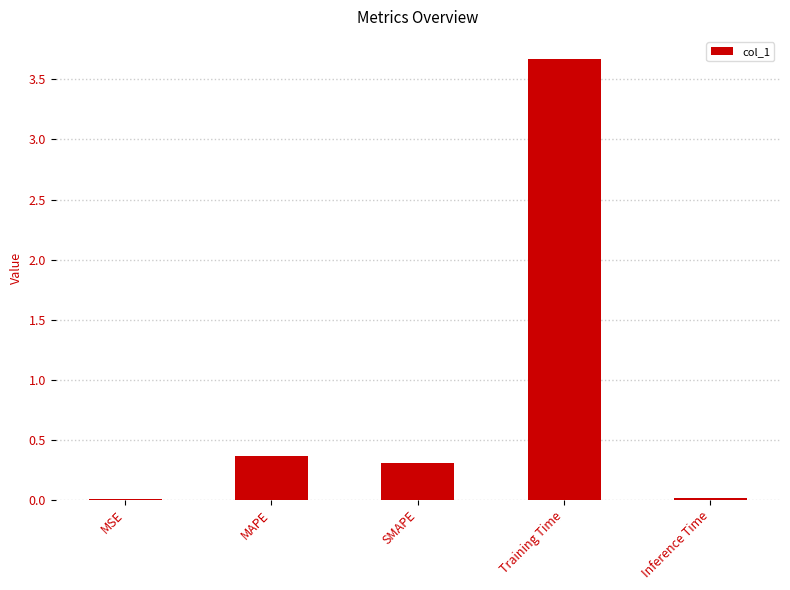

The chart shows a value of 0.0 at Inference Time. True or false?

True